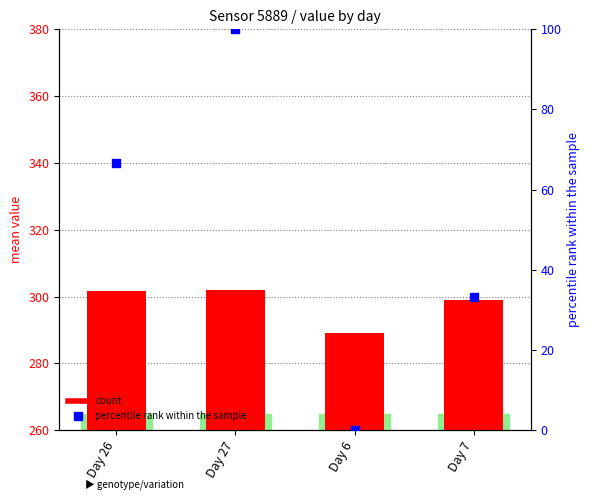

Which series contains the highest Y value?

mean value